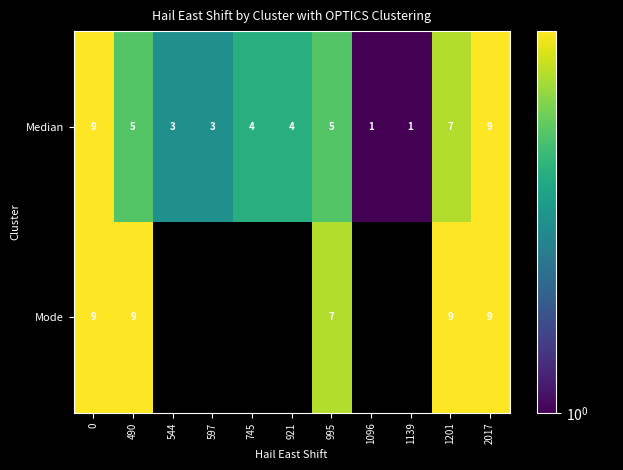

The Mode series shows 12.9 at 0. True or false?

False